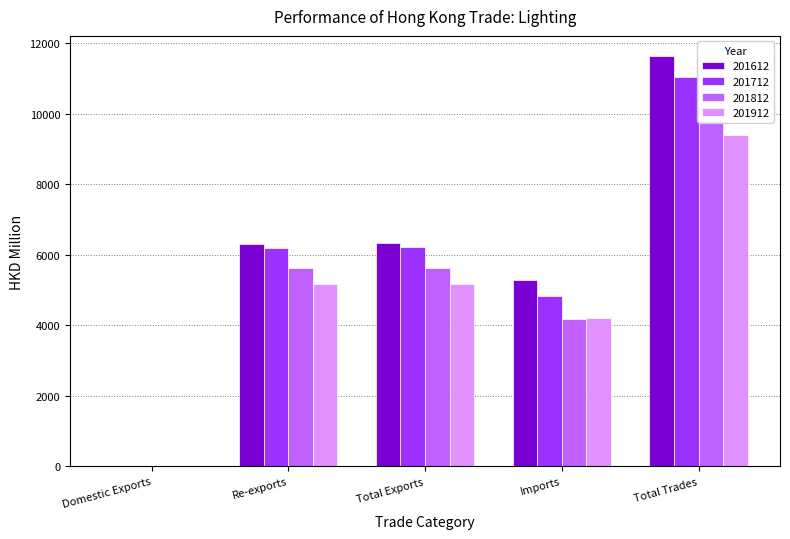

Reading left to right, list all the values displayed in this chart.

201612: Domestic Exports=24.0	Re-exports=6314.4	Total Exports=6338.4	Imports=5290.8	Total Trades=11629.1
201712: Domestic Exports=23.6	Re-exports=6195.3	Total Exports=6218.9	Imports=4828.2	Total Trades=11047.0
201812: Domestic Exports=21.6	Re-exports=5618.1	Total Exports=5639.6	Imports=4188.6	Total Trades=9828.2
201912: Domestic Exports=12.2	Re-exports=5167.8	Total Exports=5180.1	Imports=4207.9	Total Trades=9388.0